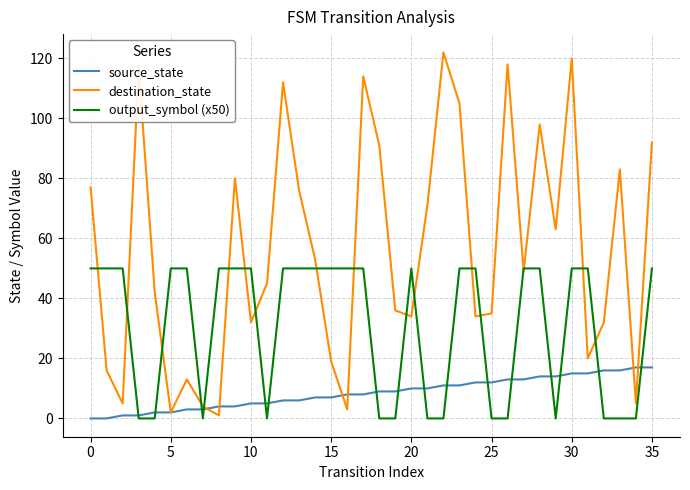

Rank the series by their average value, from lowest to highest.

source_state, output_symbol (x50), destination_state